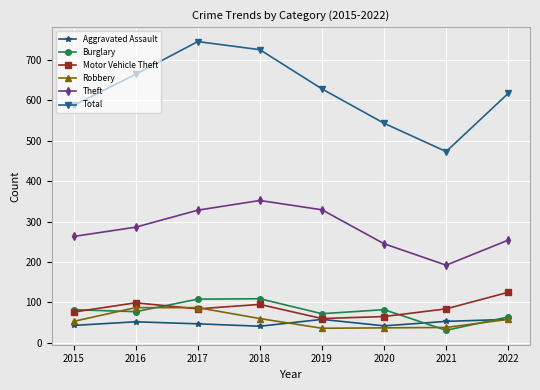

What is the smallest value displayed?

31